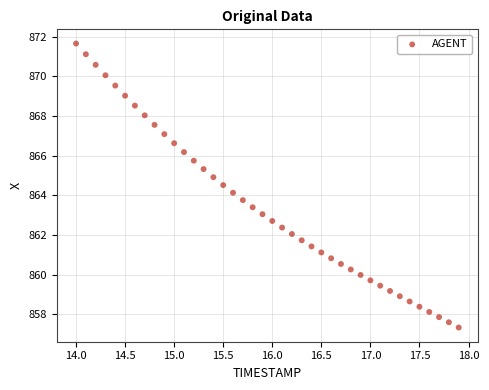

What is the range of Y values (max minus min)?

14.3